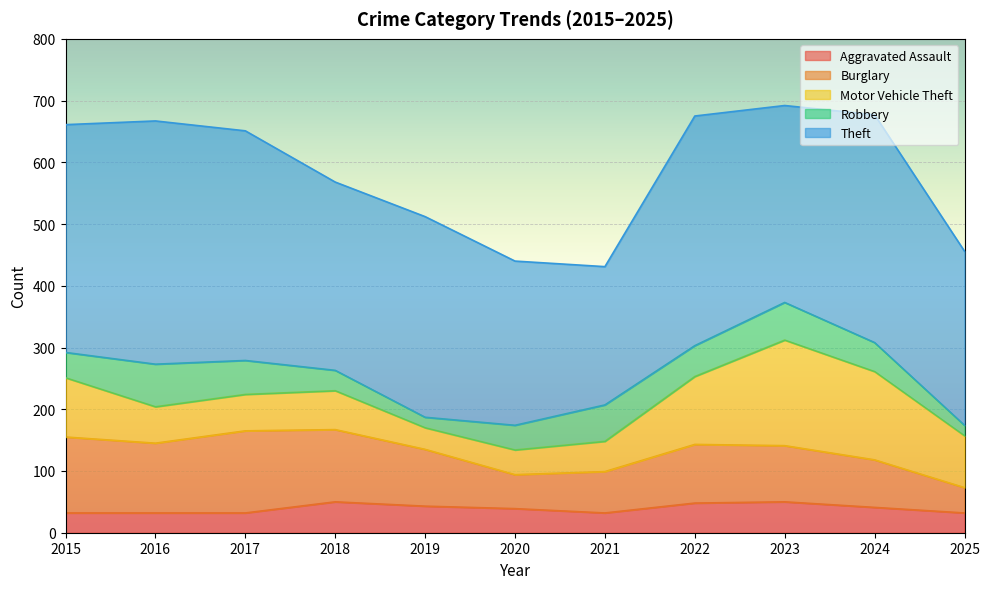

What is the difference between the Burglary values at 2019 and 2018?

25